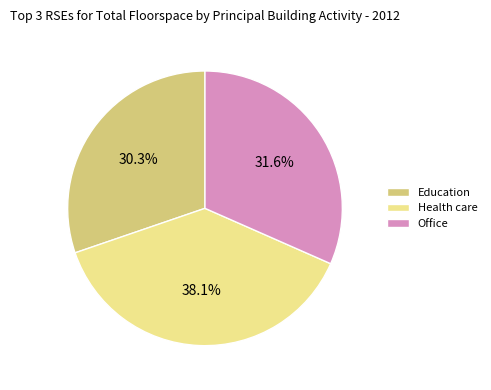

What percentage is the Office slice, to the nearest percent?

32%